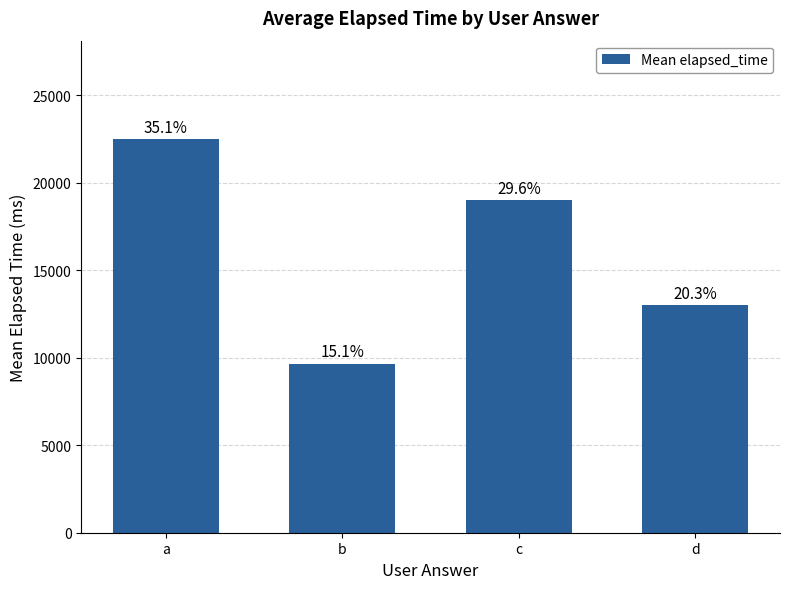

What is the maximum value shown in the chart?

22500.0